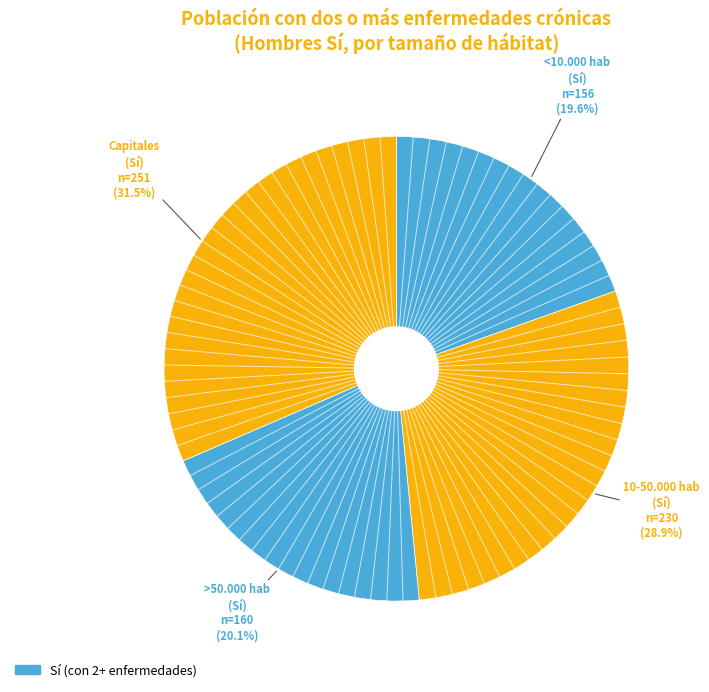

Does >50.000 hab represent more than half of the total?

No